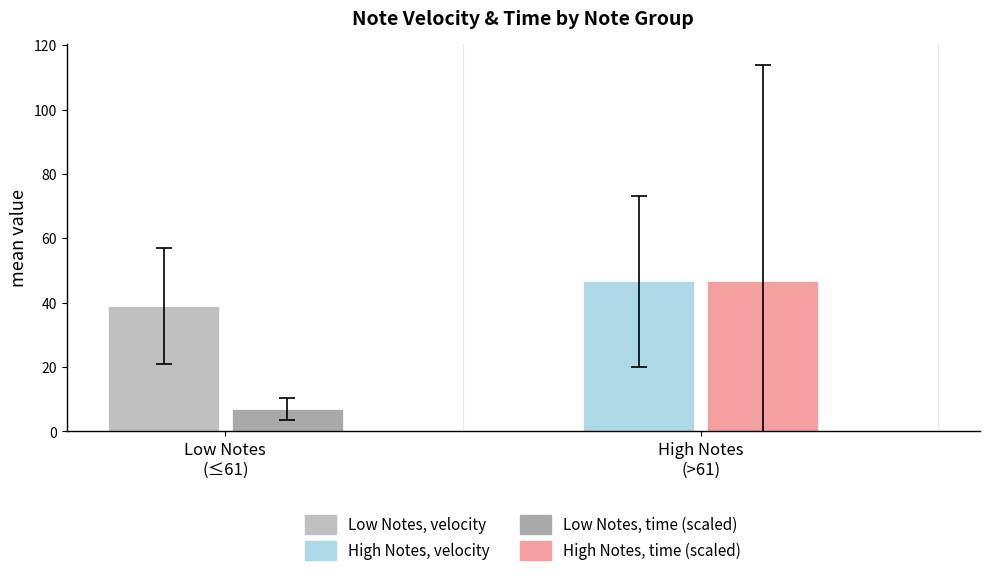

Count the number of categories in the chart.

2